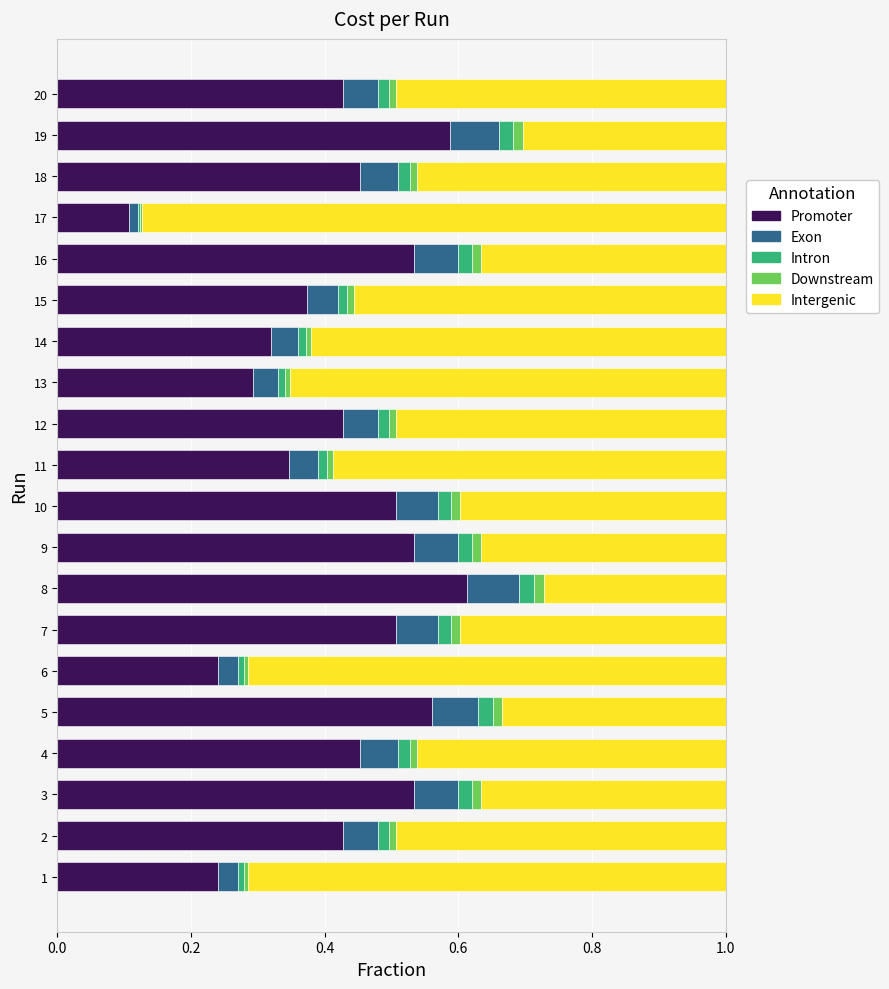

What is the sum of all Promoter values?

8.5